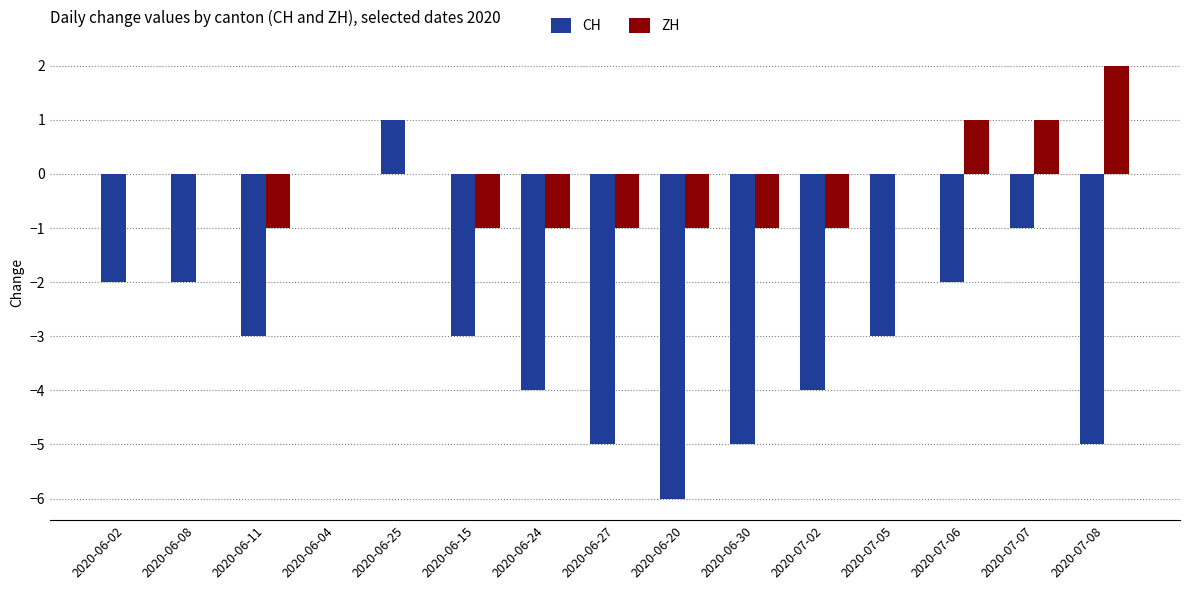

True or false: CH has a value of -1 at 2020-07-07.

True